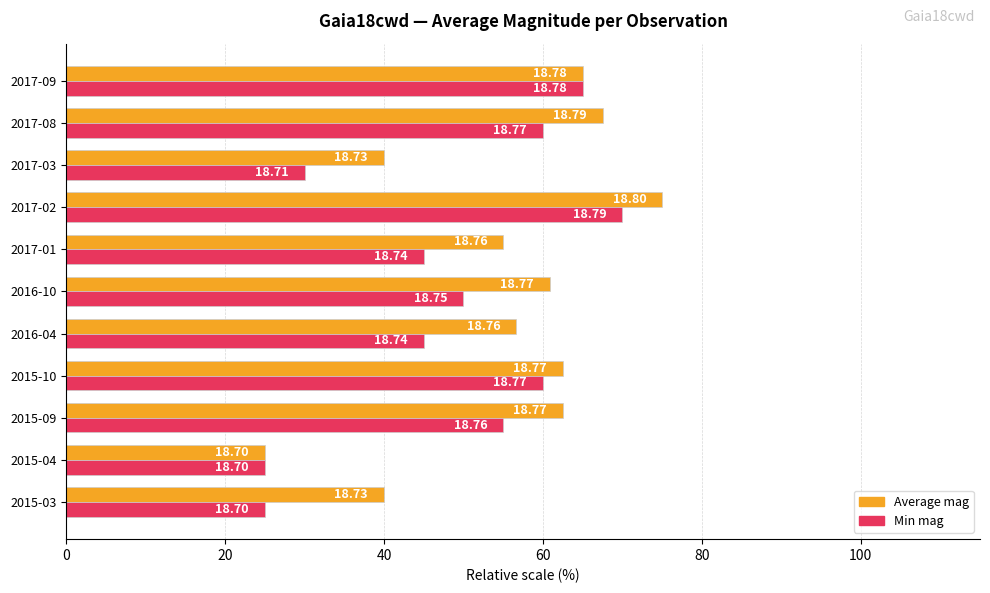

What is the greatest value displayed?

75.0